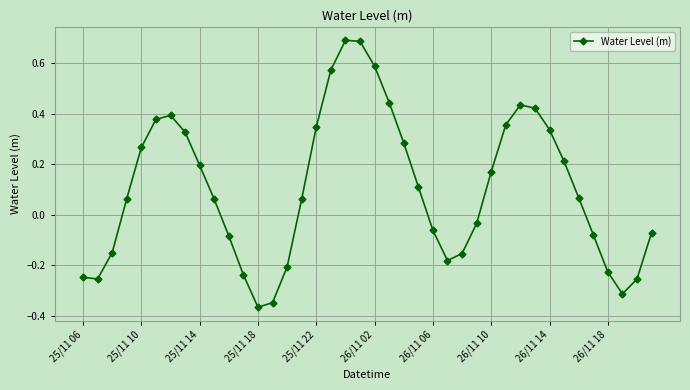

How many negative values are there?

17